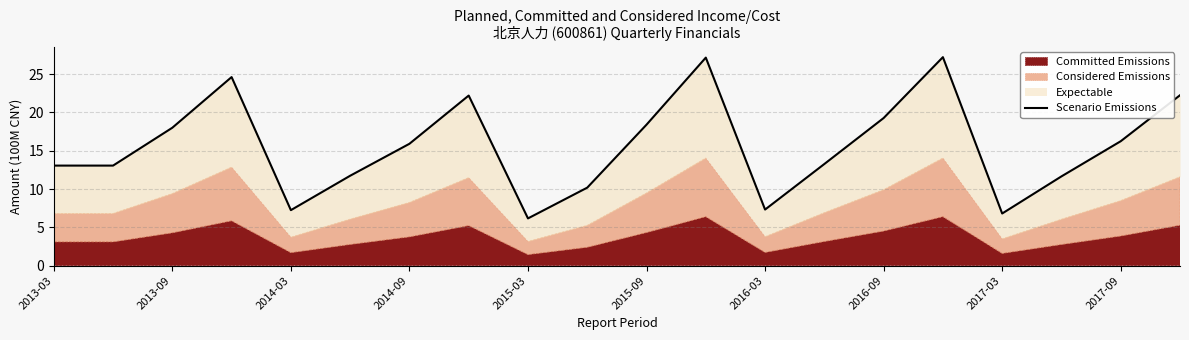

How many interior local valleys (lower than both neighbors) does the data have?

4